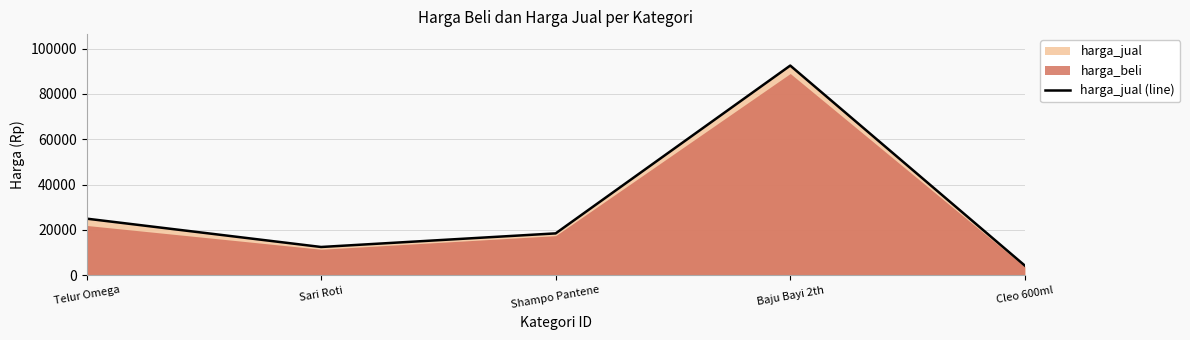

Rank the categories by value from highest to lowest.

Baju Bayi 2th, Telur Omega, Shampo Pantene, Sari Roti, Cleo 600ml